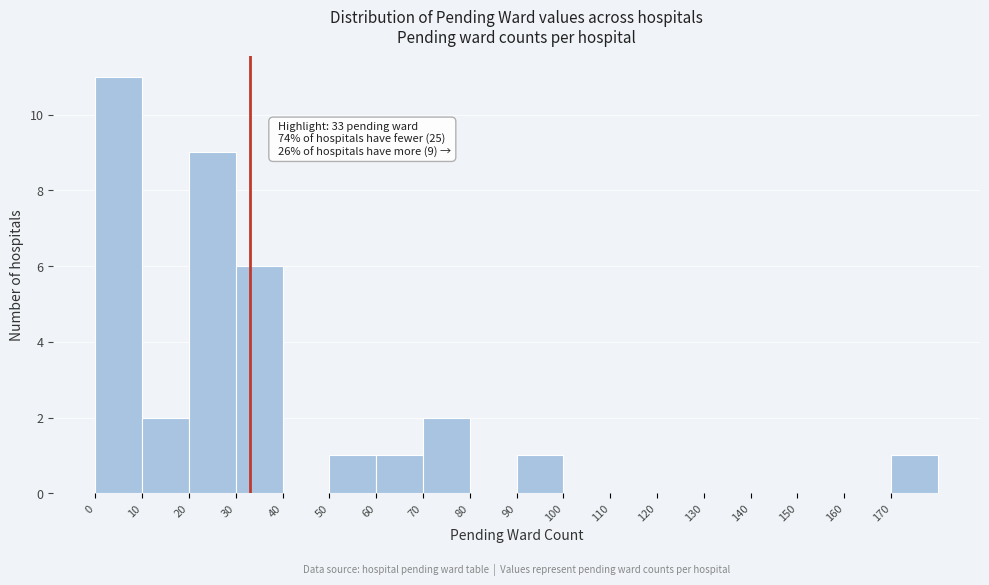

Over which range of the x-axis is the bar tallest?

0 to 10